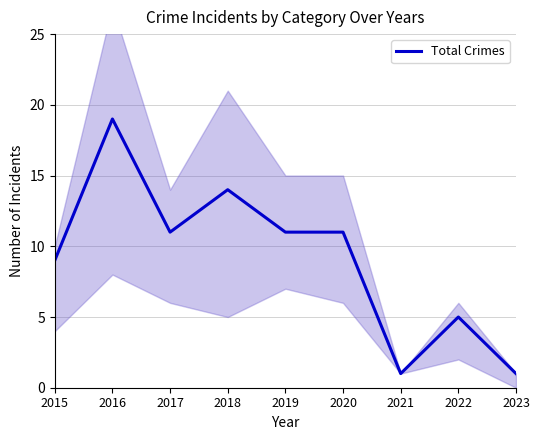

True or false: the data has more than 1 interior local peaks.

True